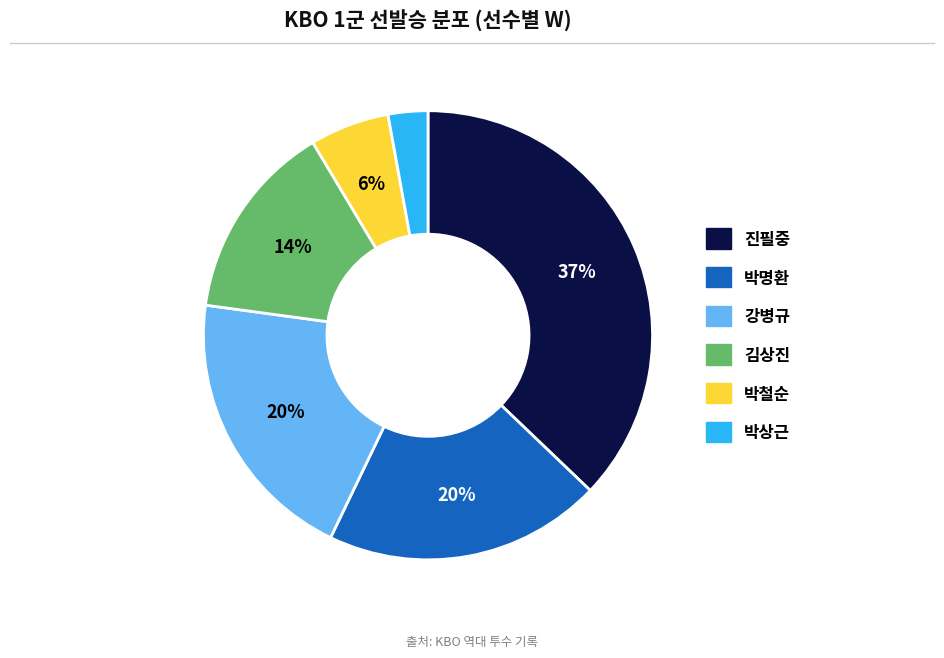

Is the sum of 박철순 and 진필중 greater than half?

No